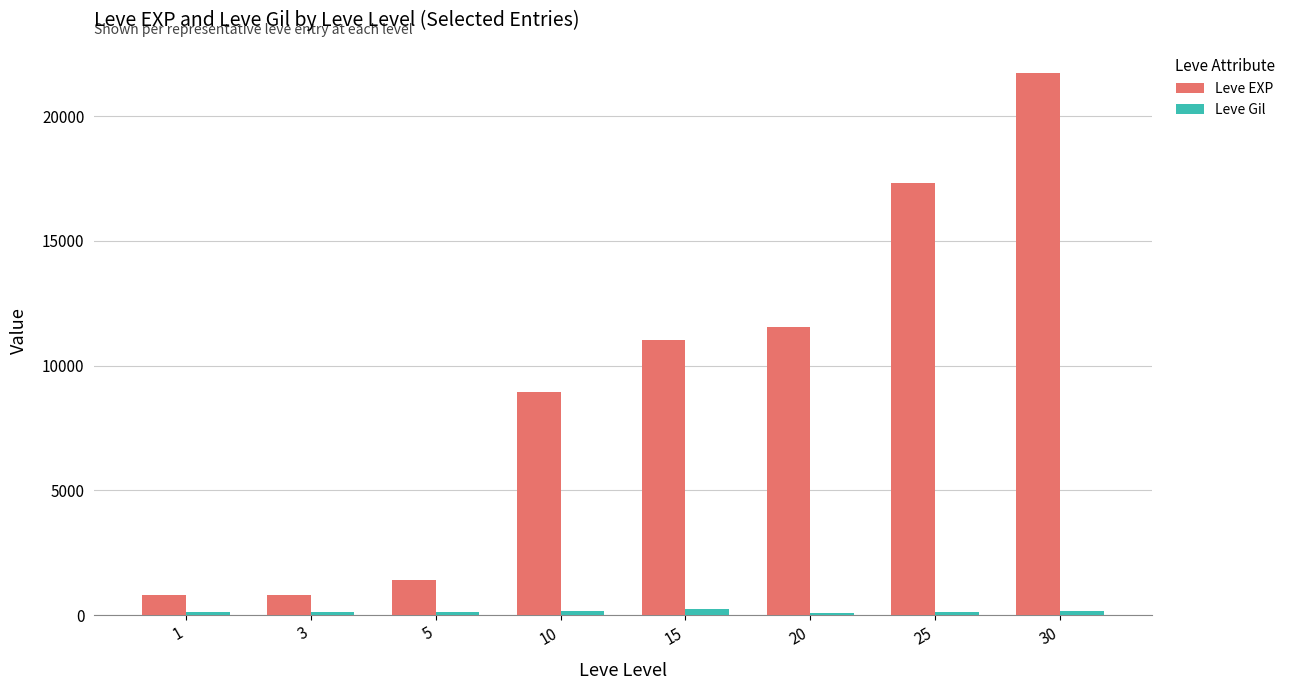

What is the difference between the Leve Gil values at 15 and 25?

104